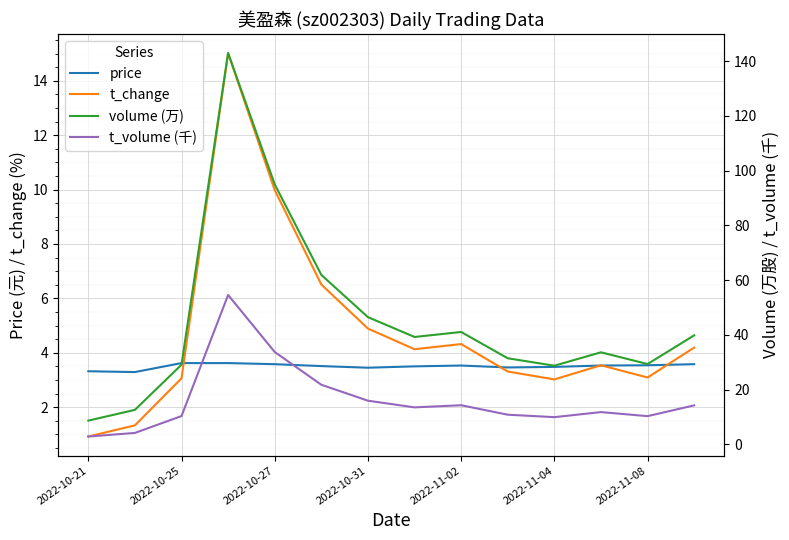

True or false: t_volume (千) and price cross at least once.

True